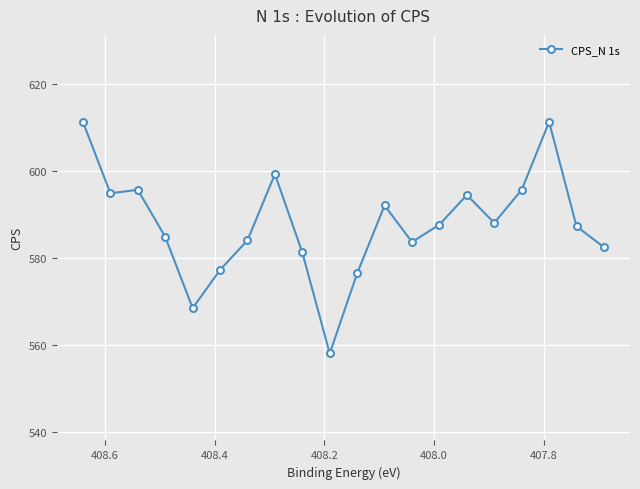

What is the difference between the maximum and minimum values?

53.2